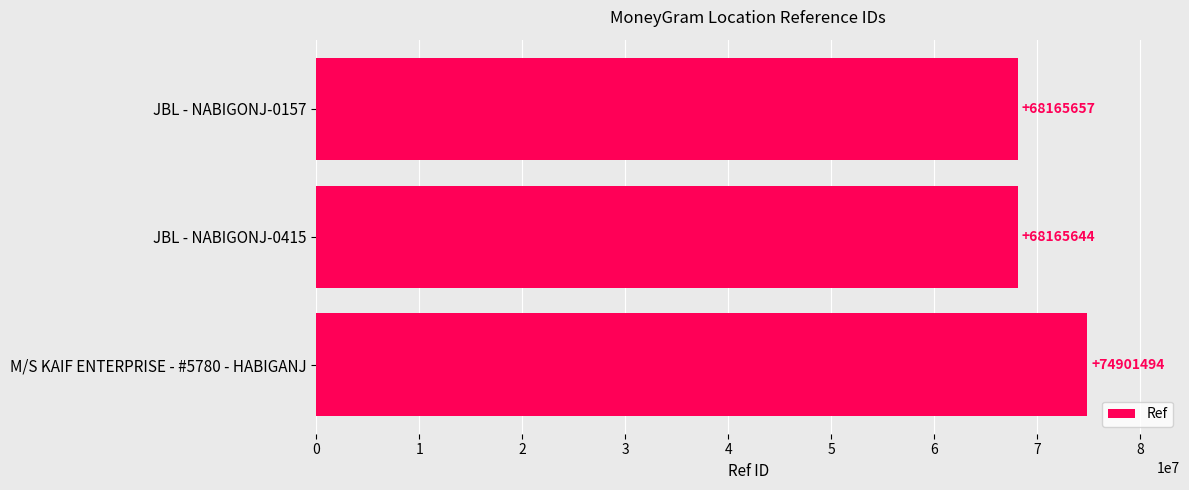

What is the difference between the maximum and minimum values?

6735850